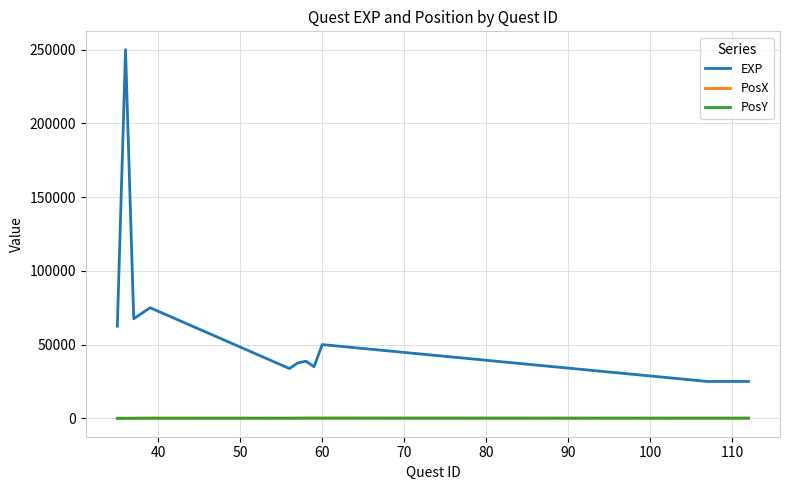

Which series has the widest spread of values?

EXP